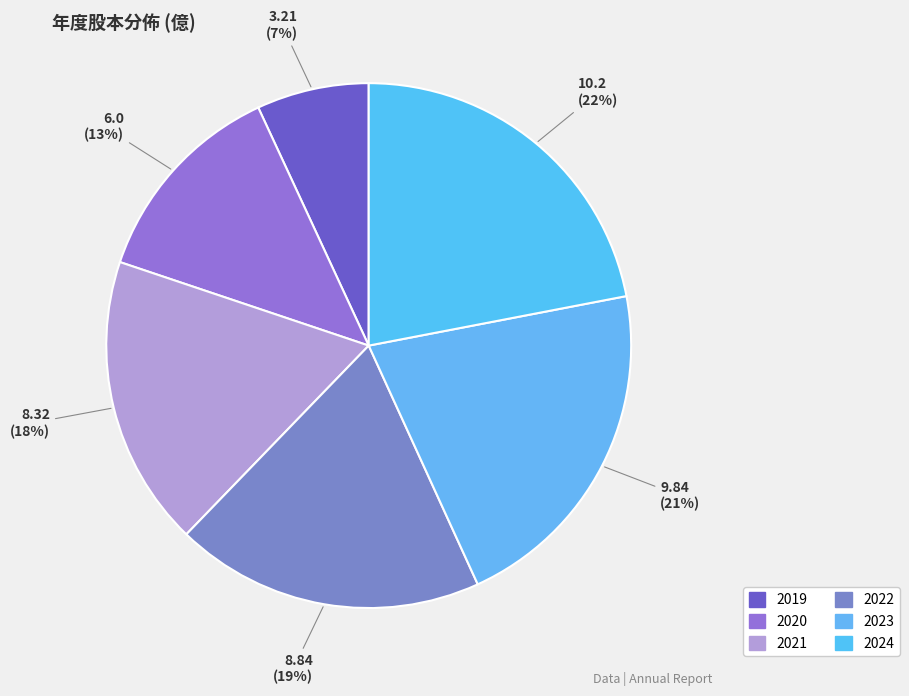

Is the sum of 2022 and 2024 greater than half?

No